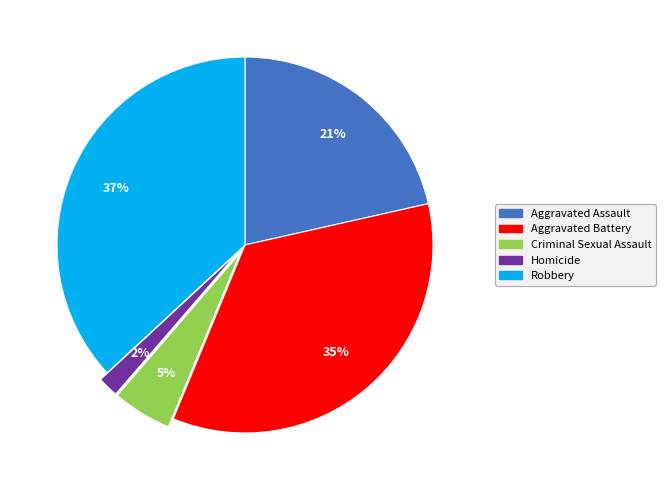

The Robbery slice represents 37% of the pie. True or false?

True